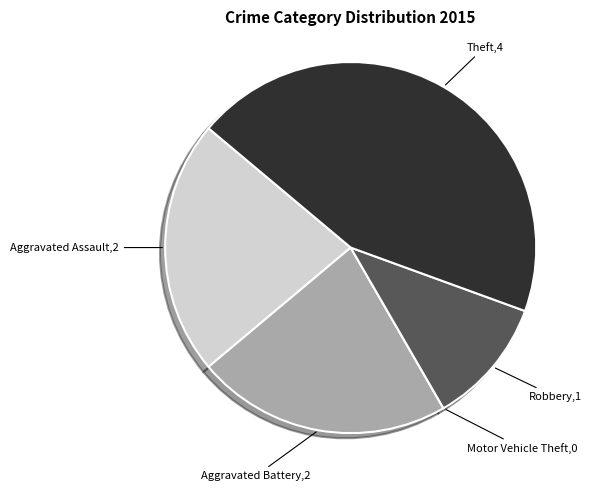

Is there any slice that represents more than half of the pie?

No